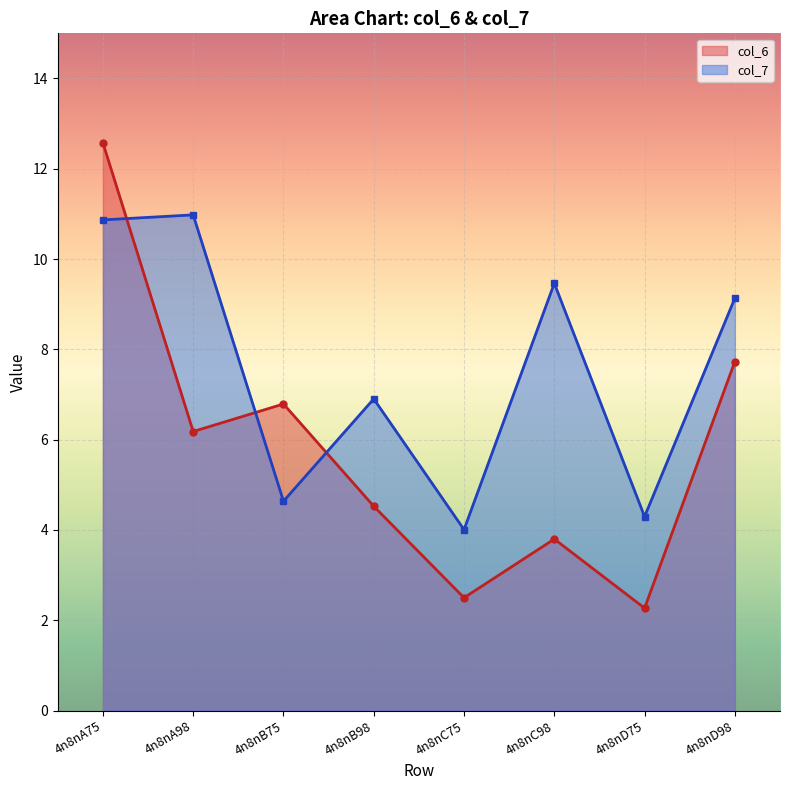

How many values in the col_6 series are below 6?

4